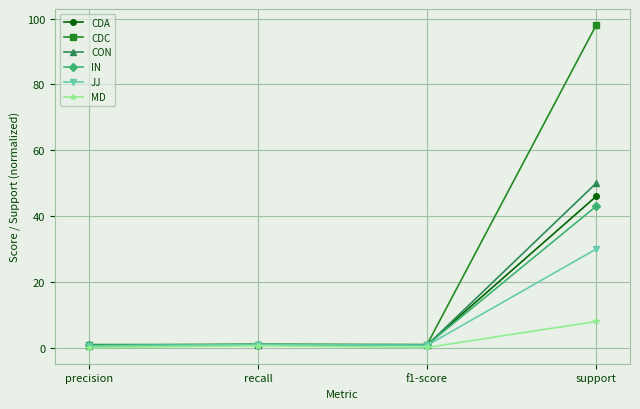

What is the highest value of the JJ series?

30.0